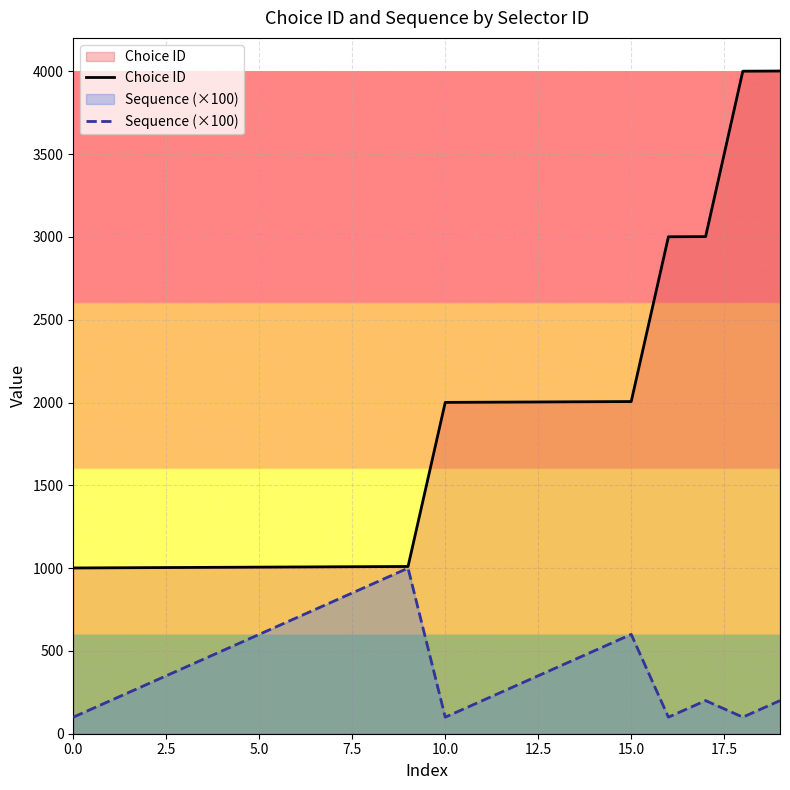

Which category has the highest value across all series?

19